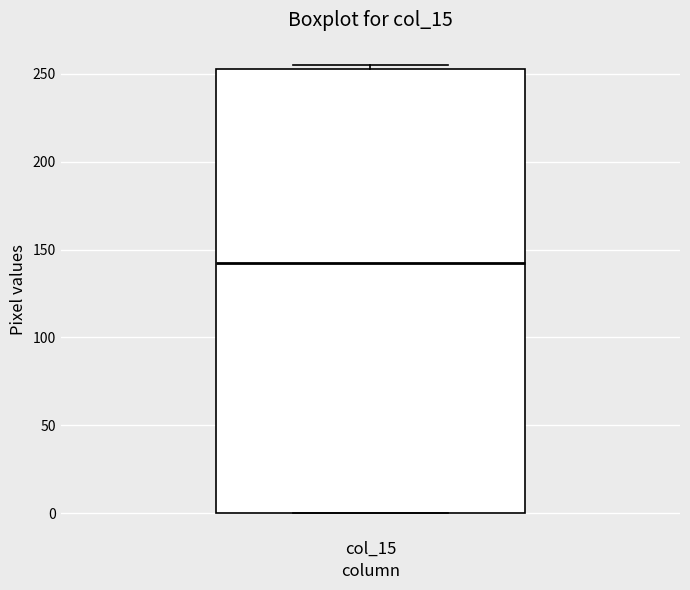

Where does the median line of the box for col_15 sit on the y-axis? The values are not printed on the chart, so give them approximately, as read against the axis.

145